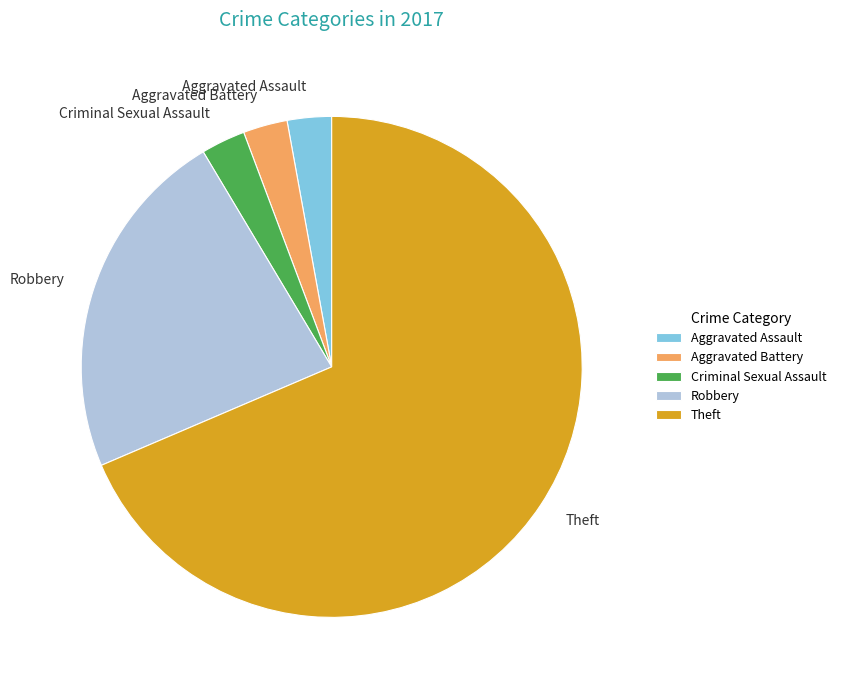

Approximately how many times larger is the value at Aggravated Battery compared to Robbery?

0.1